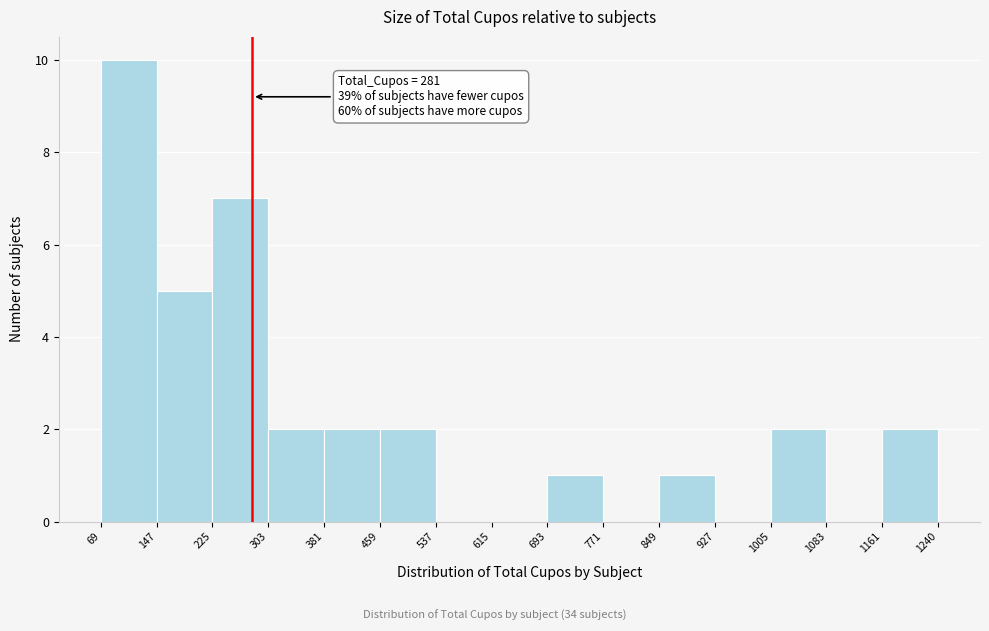

Which range on the x-axis has the tallest bar?

69 to 147